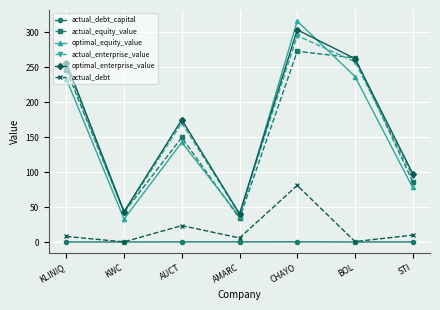

What position from the right is BOL?

2